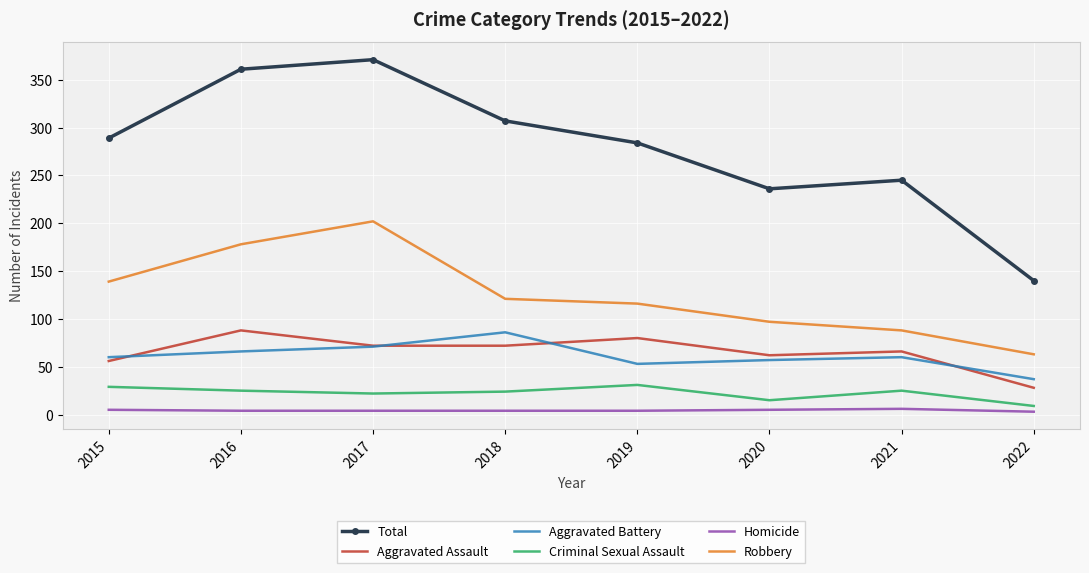

Where is Total nearest to the value 255?

2021